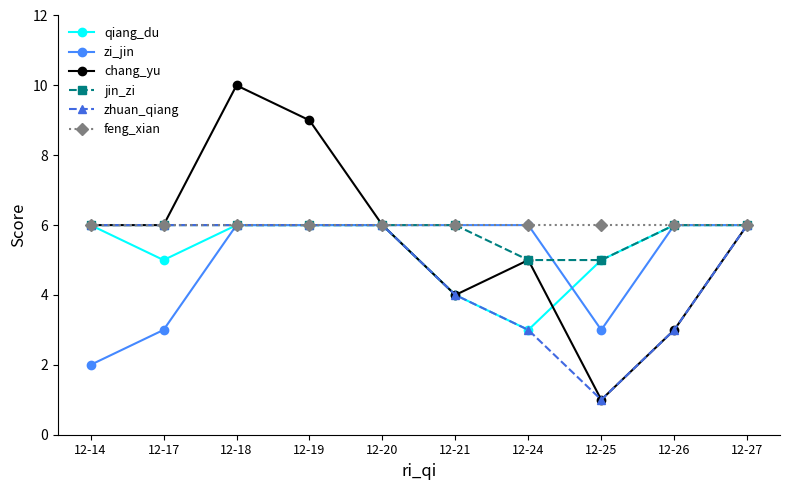

Which series has the largest range (max minus min)?

chang_yu